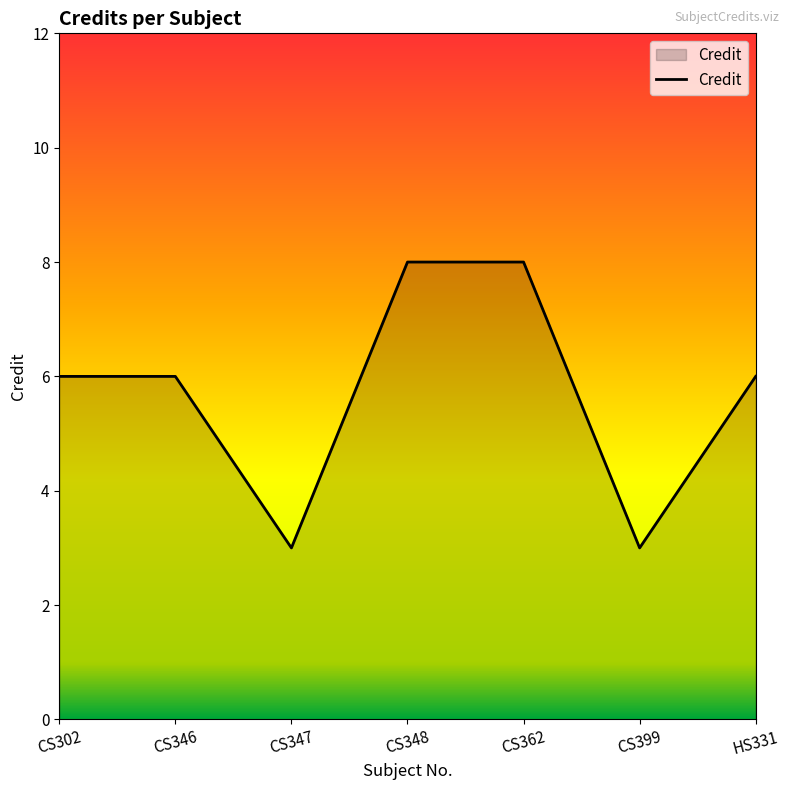

Approximately how many times larger is the value at CS346 compared to HS331?

1.0